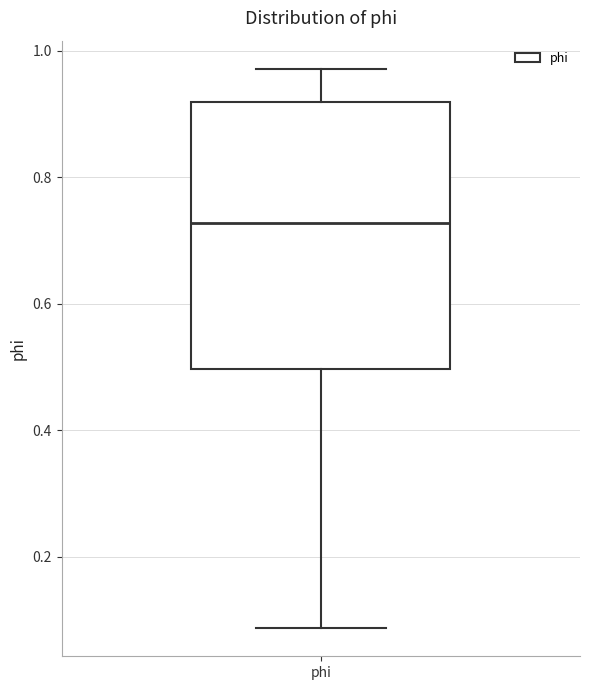

Read this box plot against the y-axis: the position of the median line, the range covered by the box, and the ends of both whiskers. The values are not printed on the chart, so give them approximately, as read against the axis.

median 0.72, box 0.50 to 0.92, whiskers 0.08 to 0.98